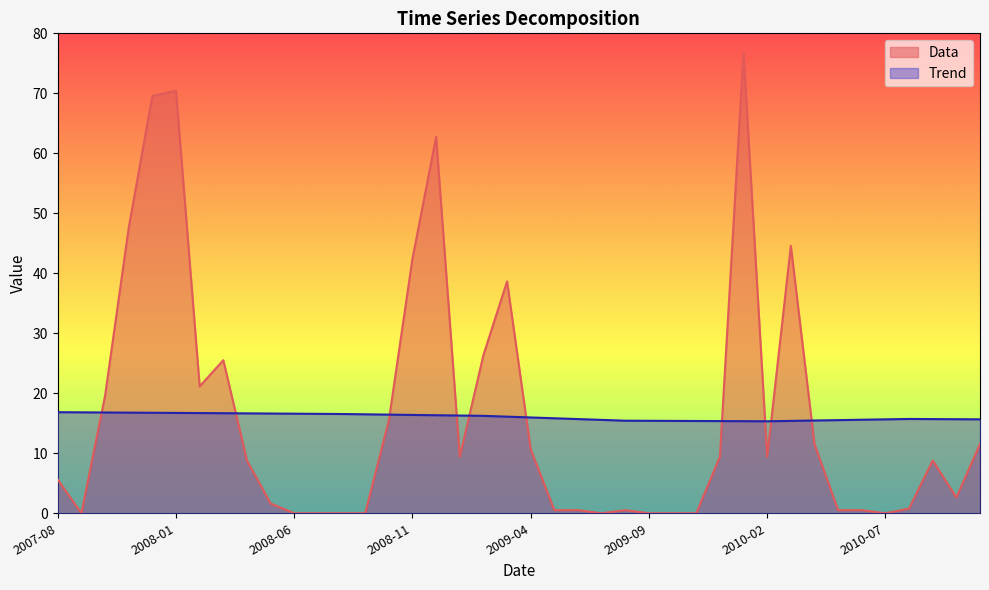

Does the chart display data point markers on the line(s)?

No